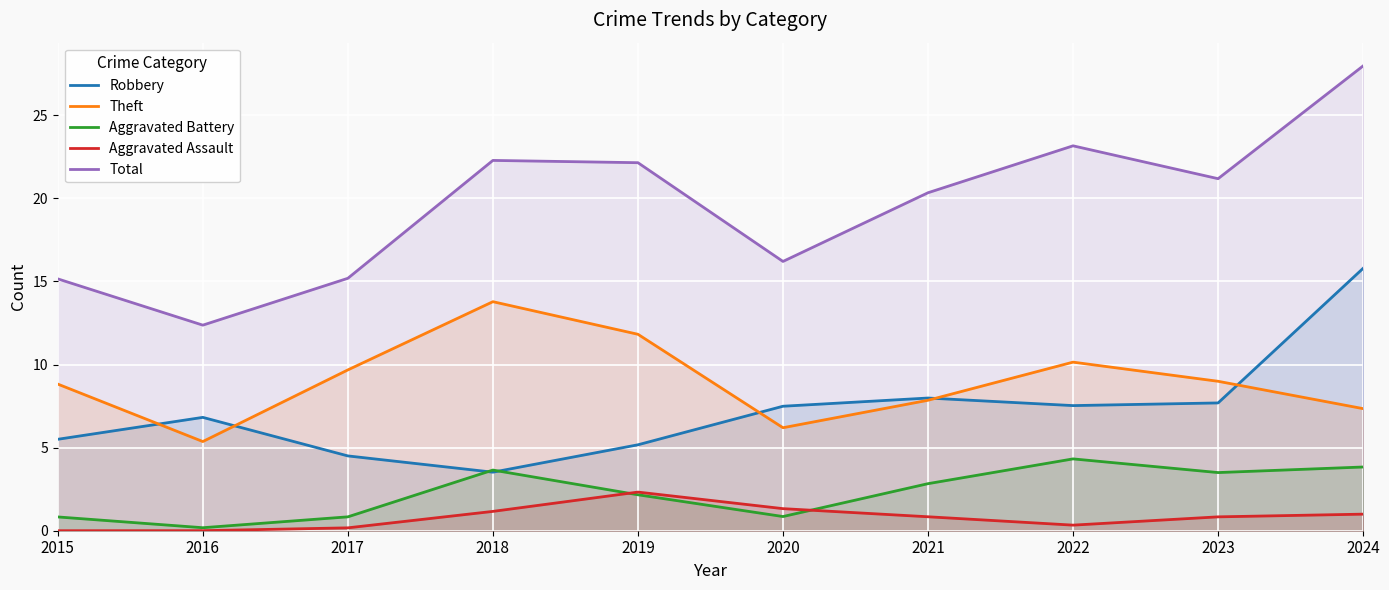

How many lines are shown in the chart?

5